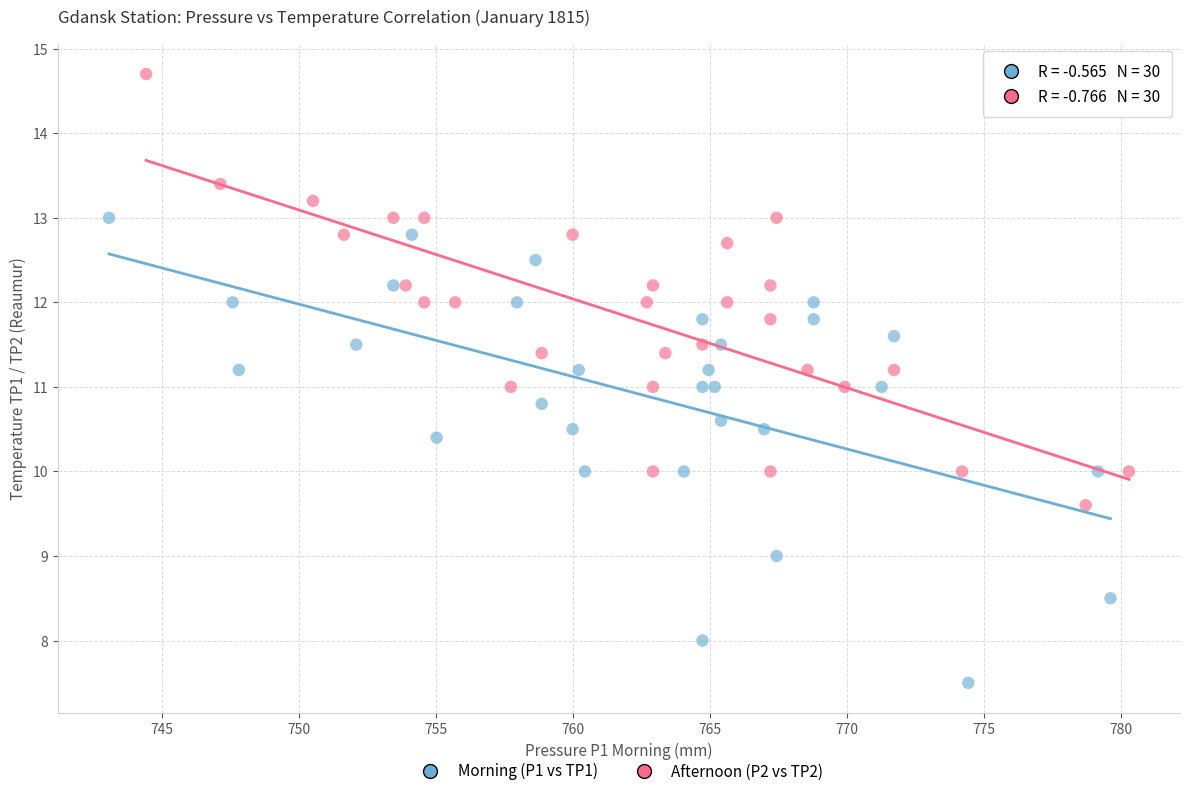

Which series reaches the minimum Y coordinate?

Morning (P1 vs TP1)